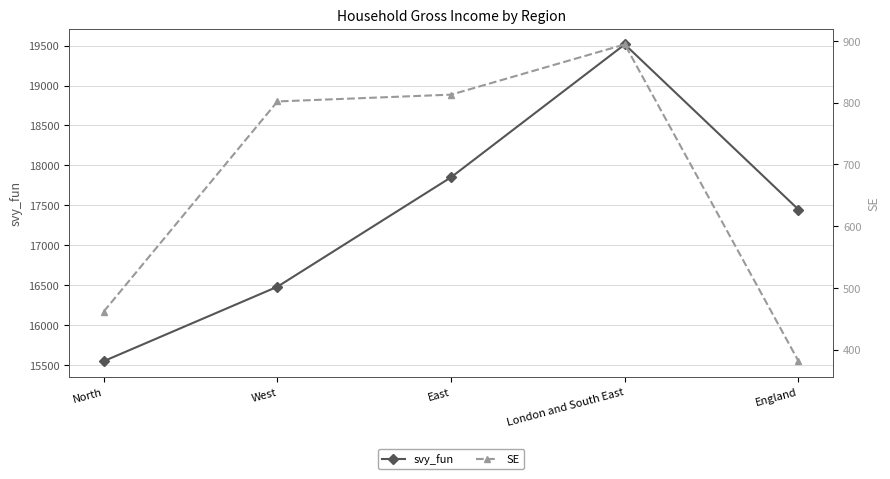

Which series changed the most between East and England?

SE